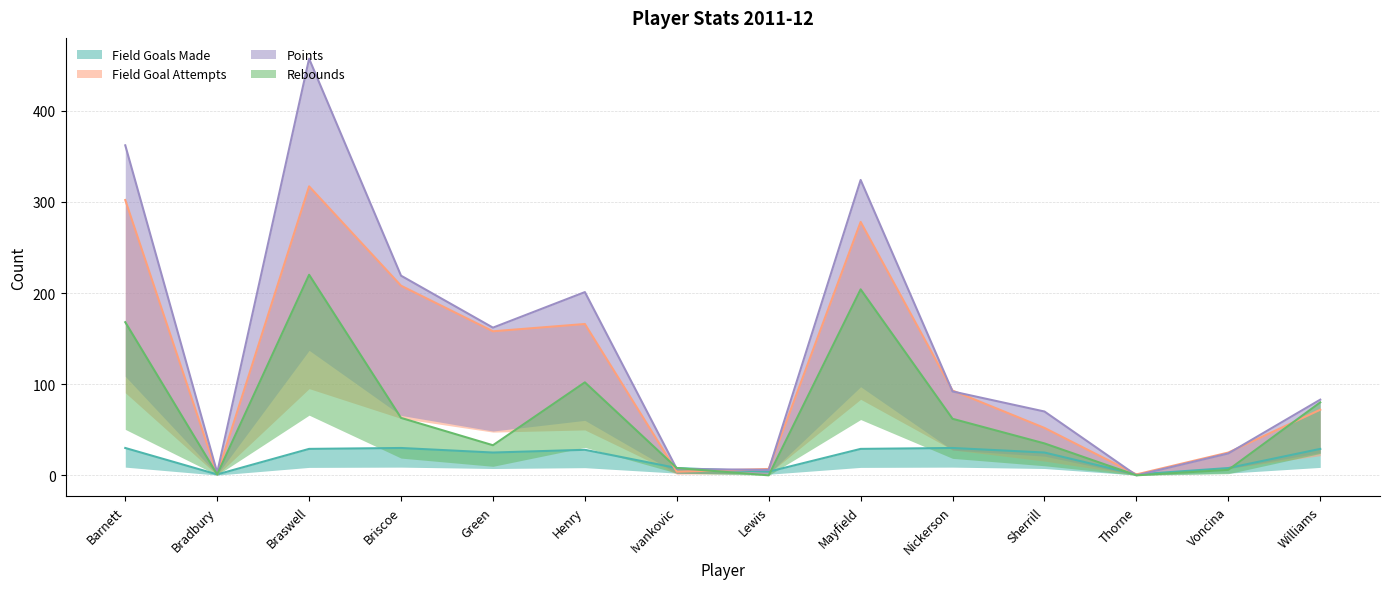

At which label does rebounds reach its minimum?

Lewis